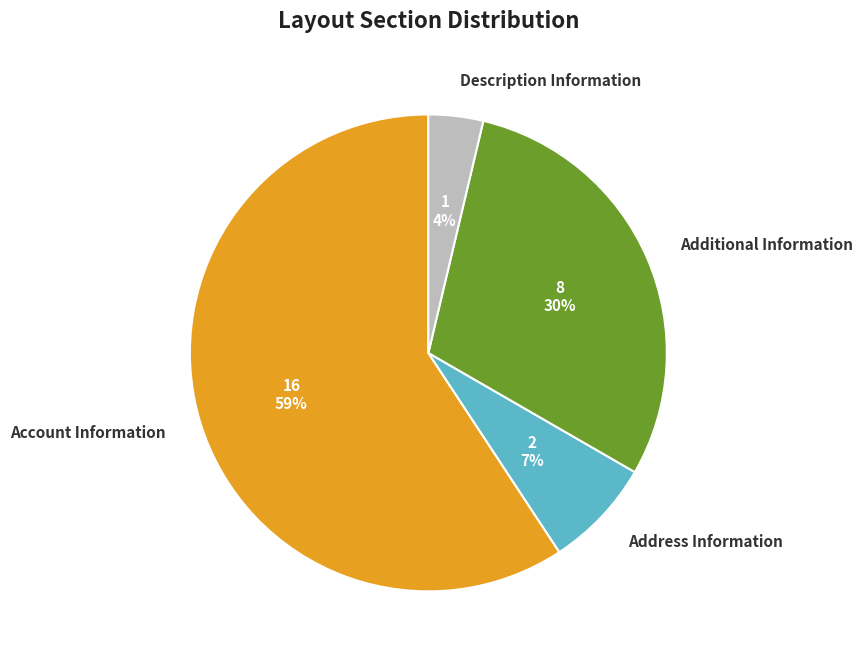

To the nearest percent, what portion does Address Information represent?

7%